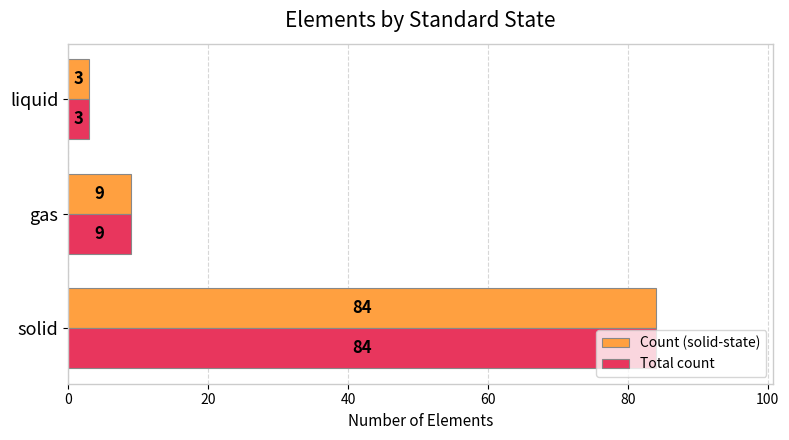

Where is Count (solid-state) nearest to the value 43?

gas